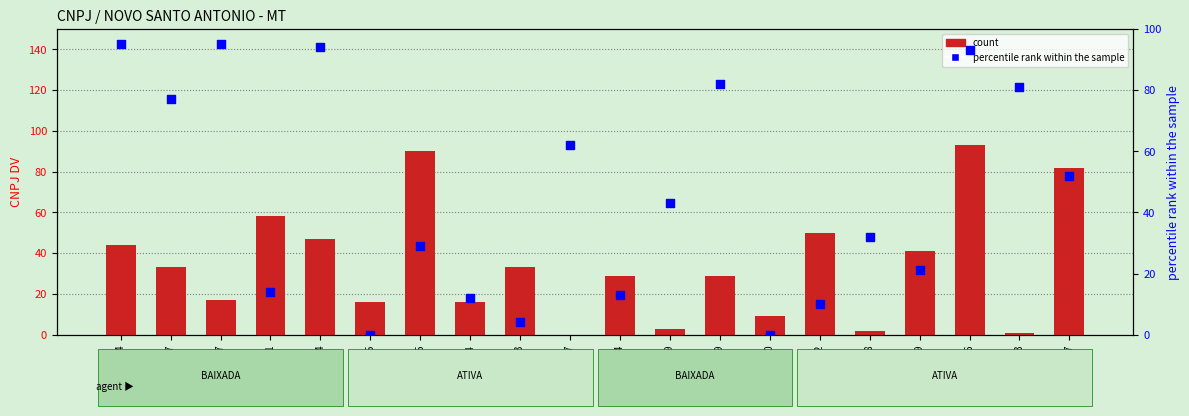

Which series has the largest total across all categories?

percentile rank within the sample